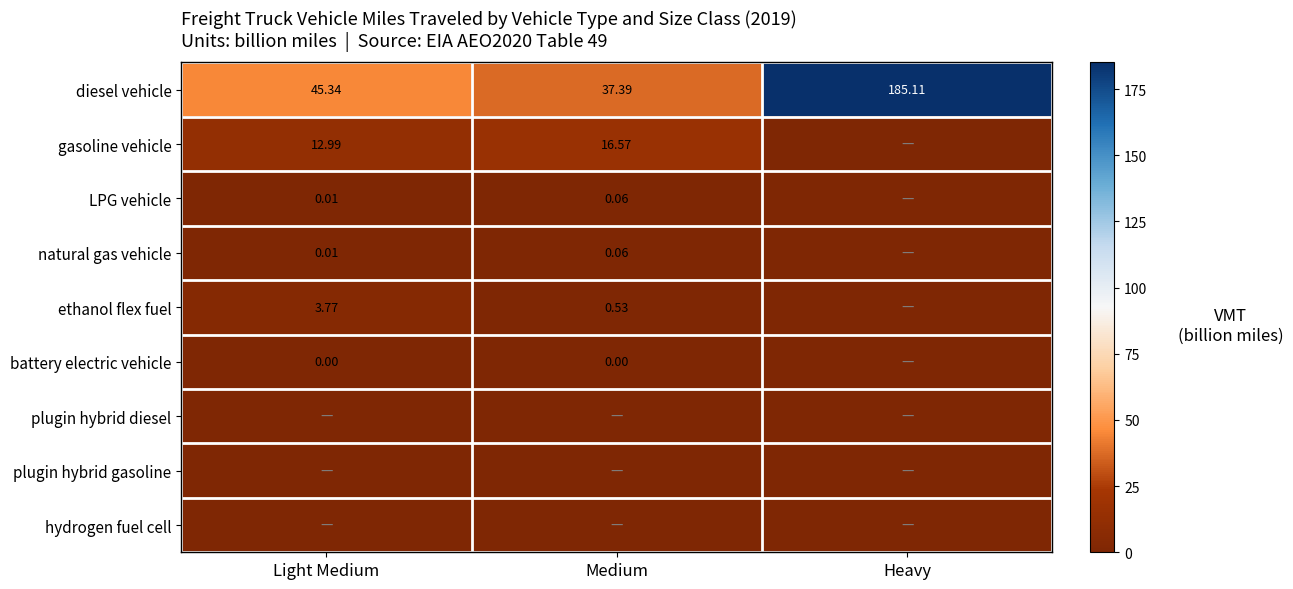

Which has a higher value, Medium or Heavy?

Heavy